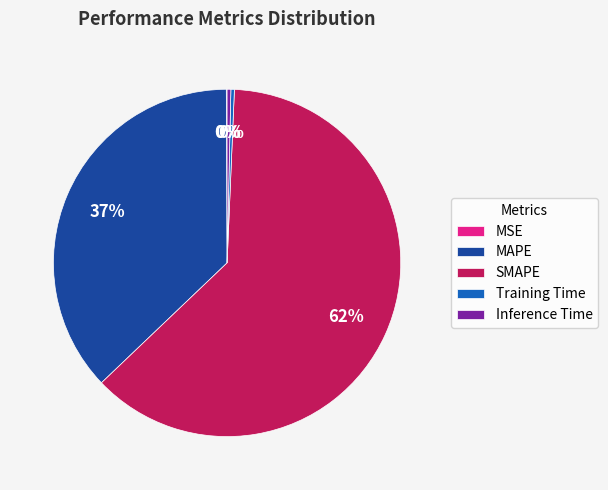

What is the ratio of the value at SMAPE to the value at MAPE?

1.7